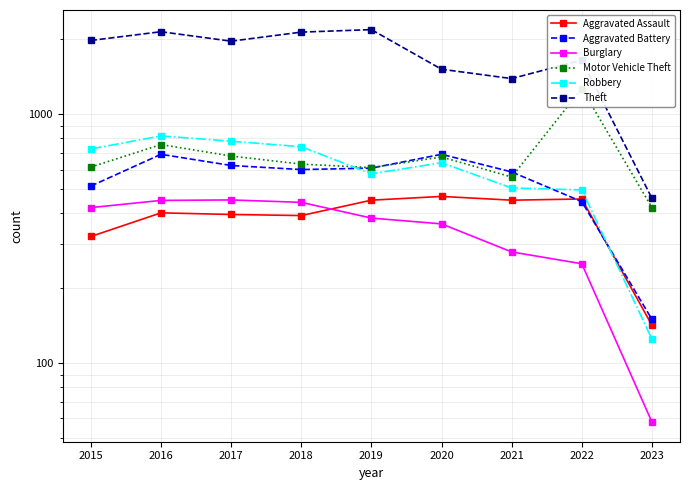

True or false: Theft and Motor Vehicle Theft cross at least once.

False